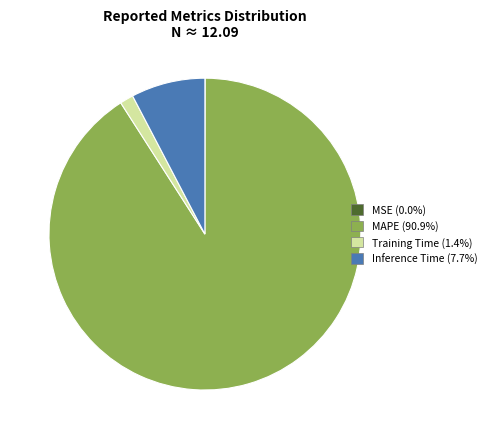

Which slice represents more than half of the pie?

MAPE